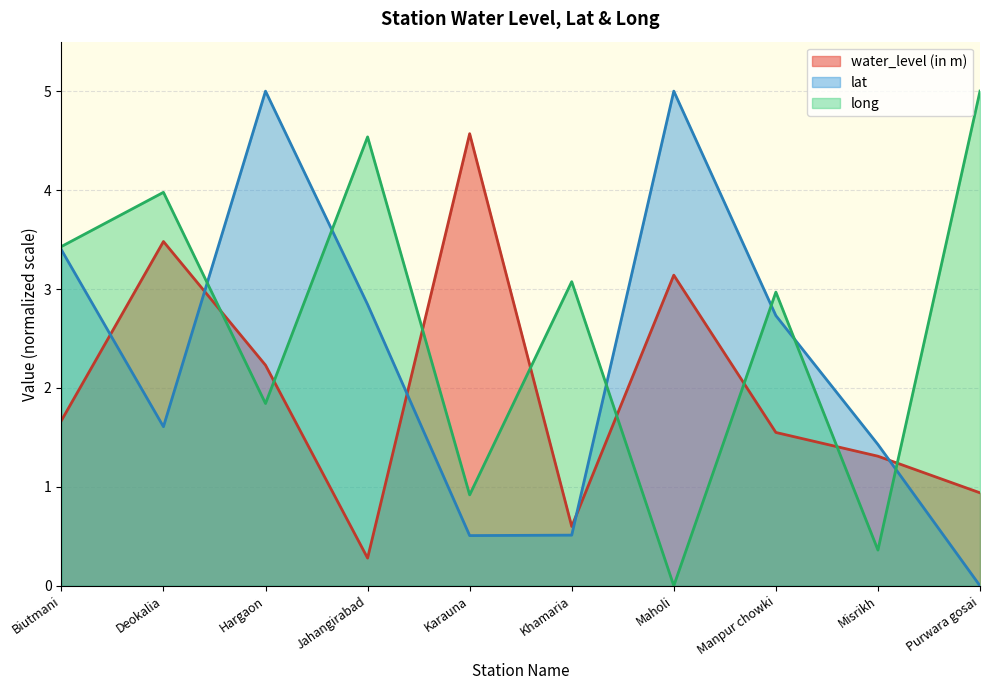

Read the long value at Misrikh.

0.4